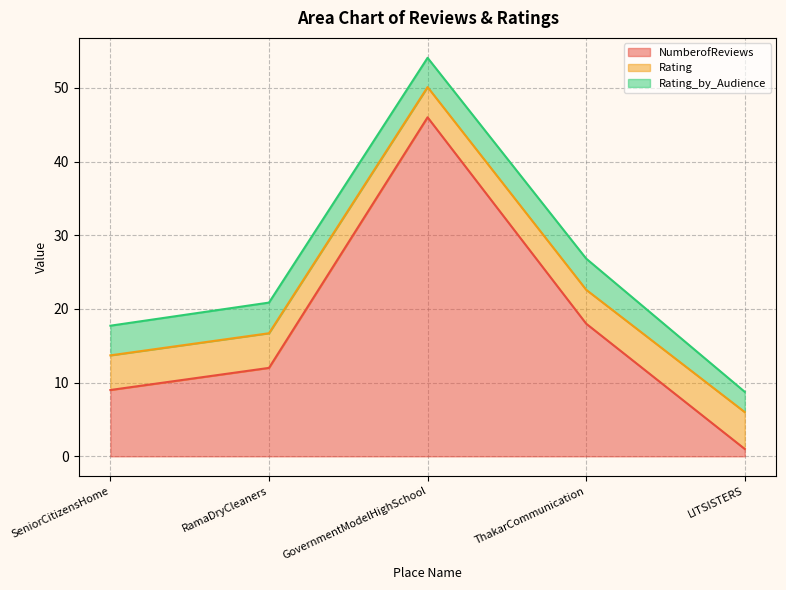

List the labels in order of NumberofReviews value, smallest first.

LITSISTERS, SeniorCitizensHome, RamaDryCleaners, ThakarCommunication, GovernmentModelHighSchool